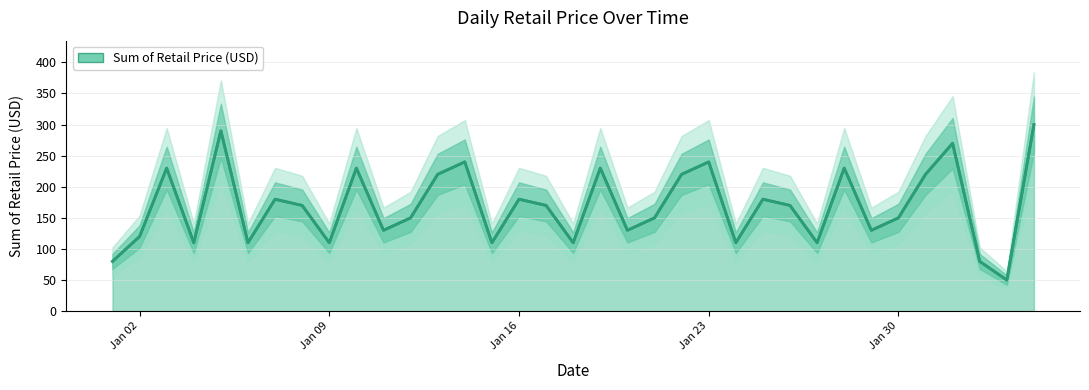

What is the minimum value shown in the chart?

50.0